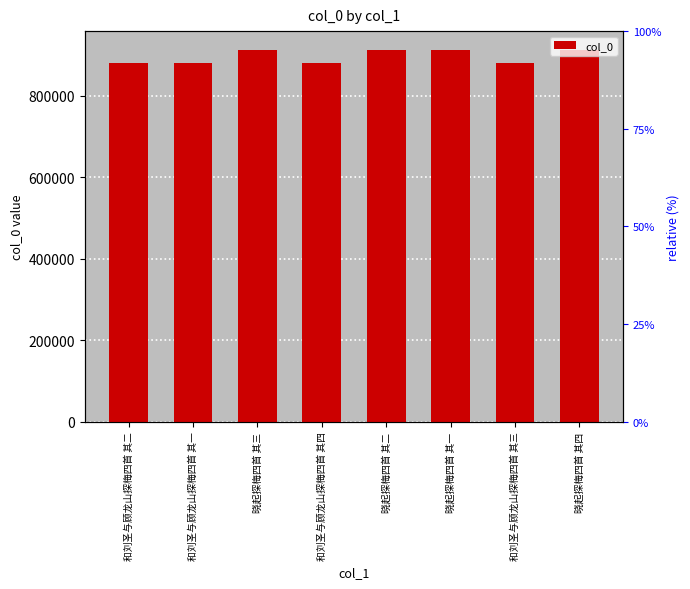

What is the difference between the maximum and minimum values?

33429